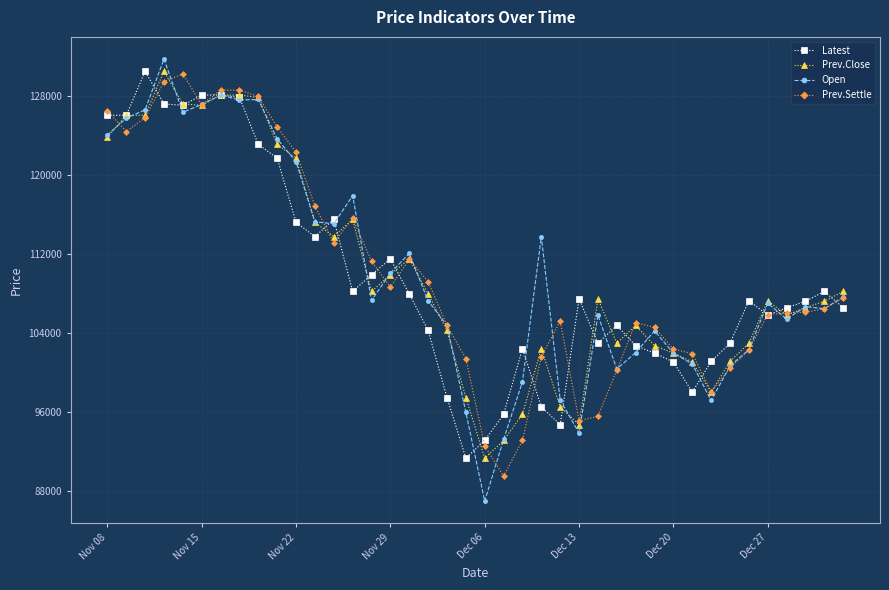

What is the value of the Latest point at the 13th from the left?

115550